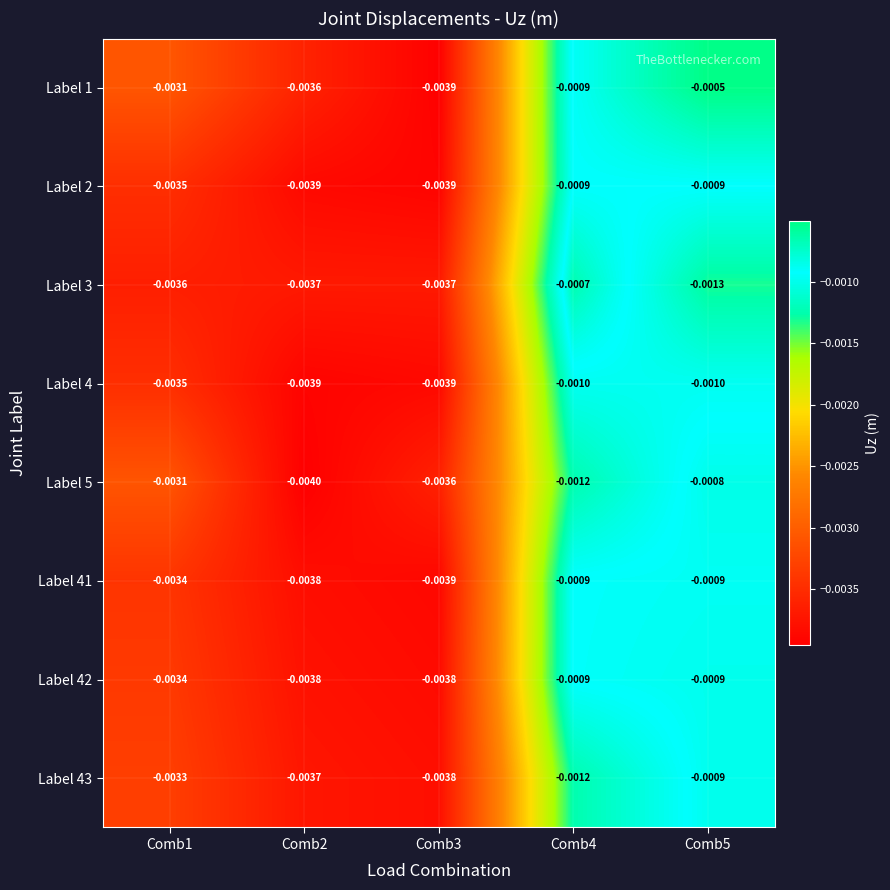

Count the number of categories in the chart.

5